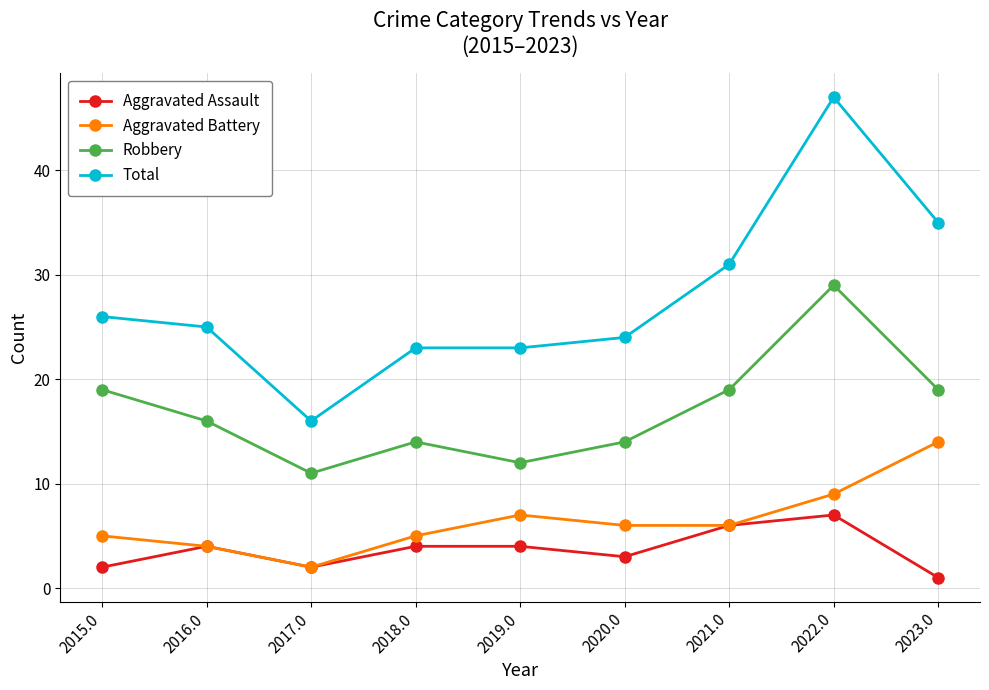

Which series has the widest spread of values?

Total